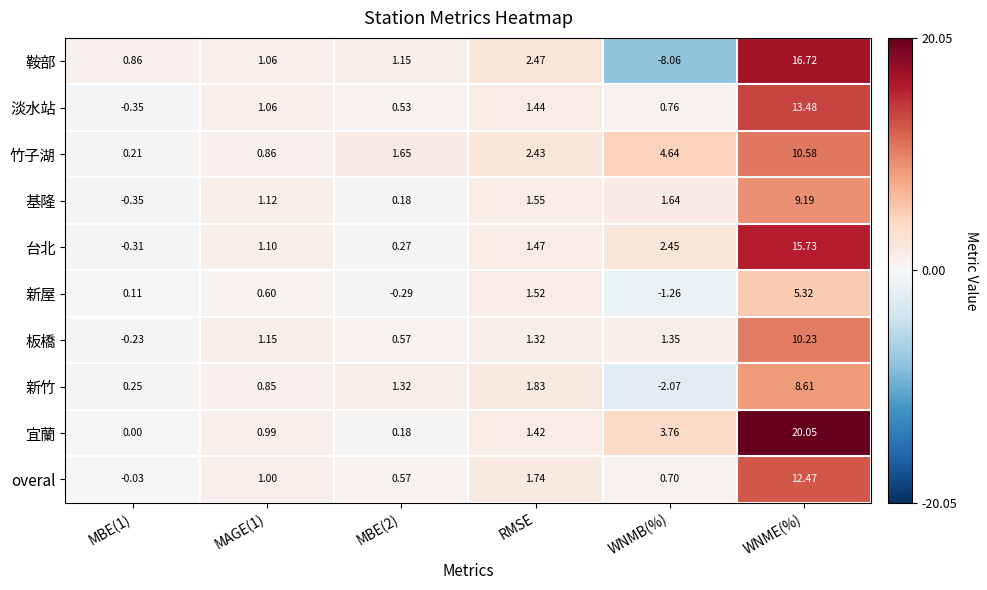

Where is 淡水站 nearest to the value 6?

RMSE